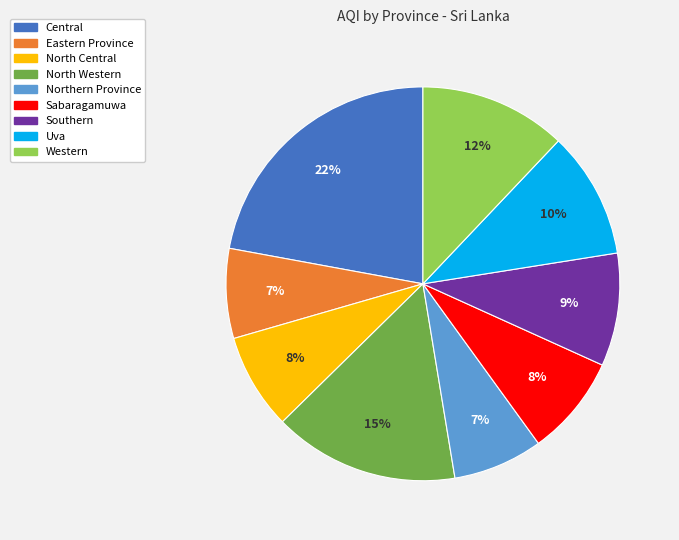

Does North Central represent more than half of the total?

No